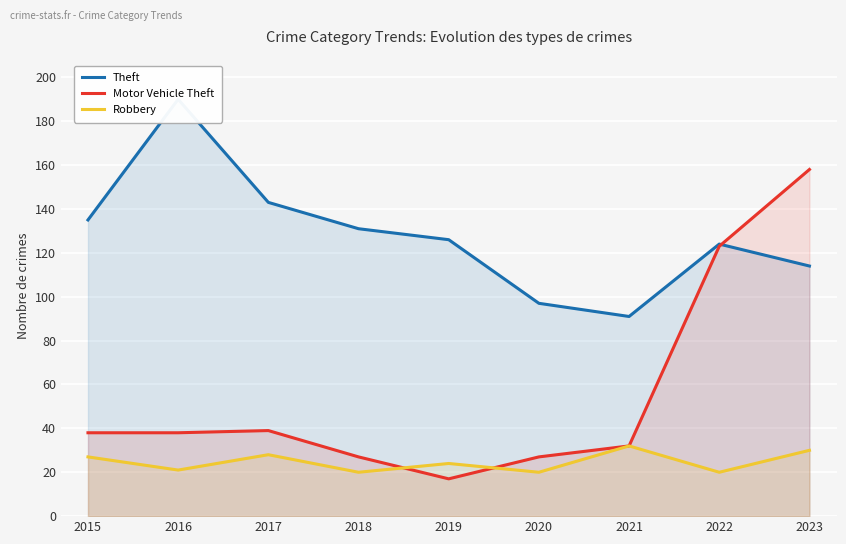

Is it true that Motor Vehicle Theft equals 38 at 2016?

True